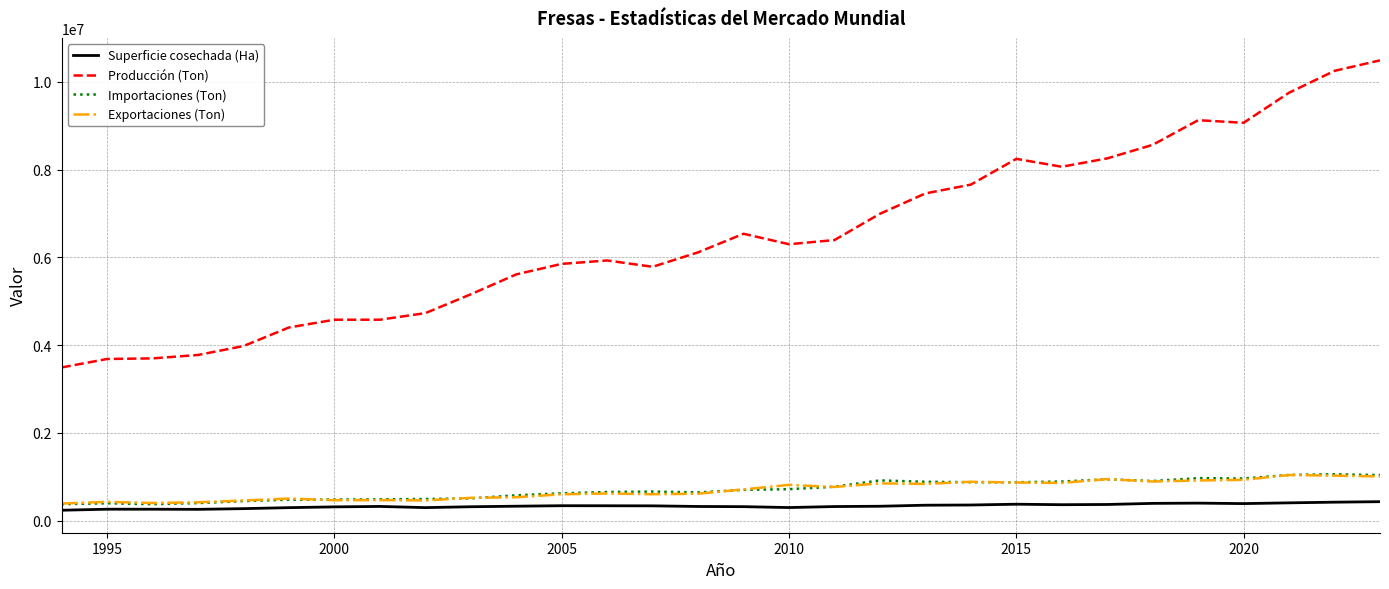

What are all the series names shown in the legend?

Superficie cosechada (Ha), Producción (Ton), Importaciones (Ton), Exportaciones (Ton)